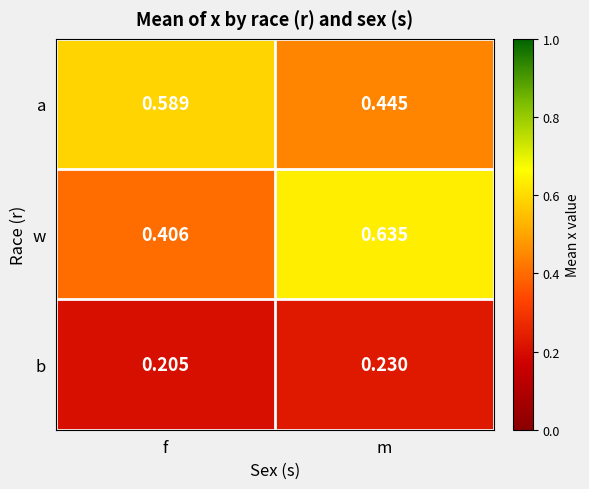

At which label is w closest to 0?

f